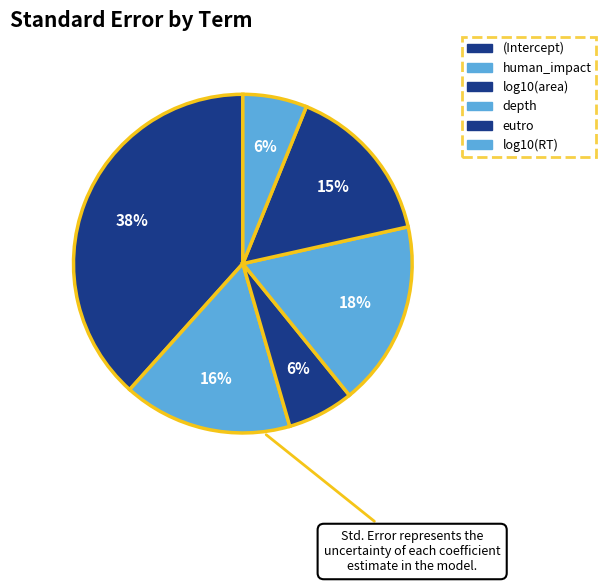

Rank the categories by value from lowest to highest.

log10(RT), log10(area), eutro, human_impact, depth, (Intercept)